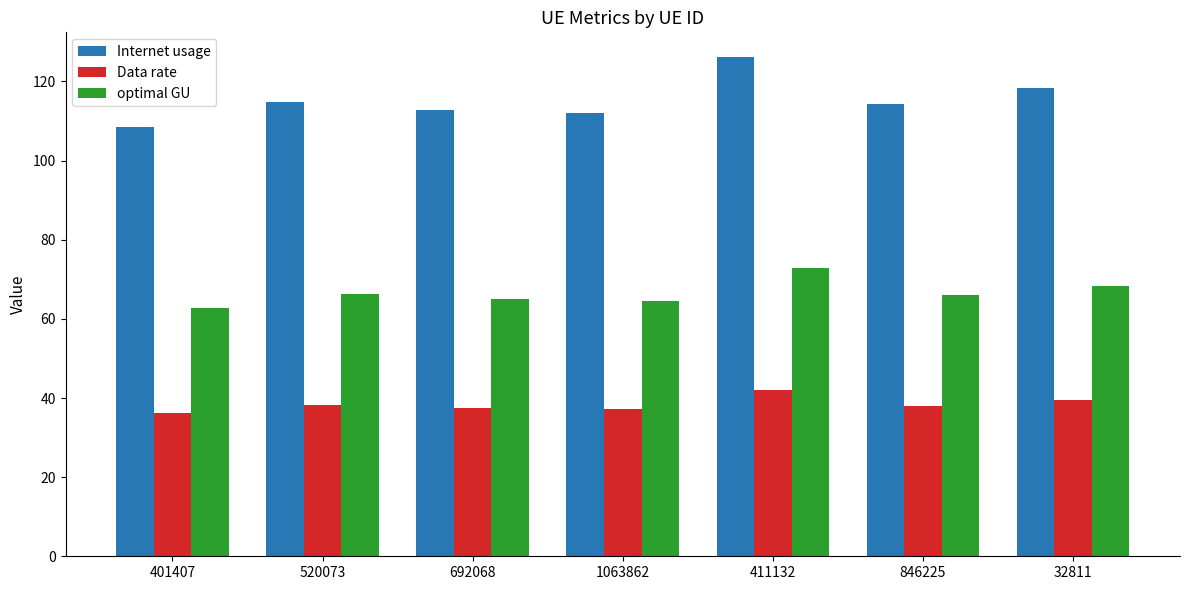

What is the sum of the Internet usage values at 1063862 and 32811?

230.2